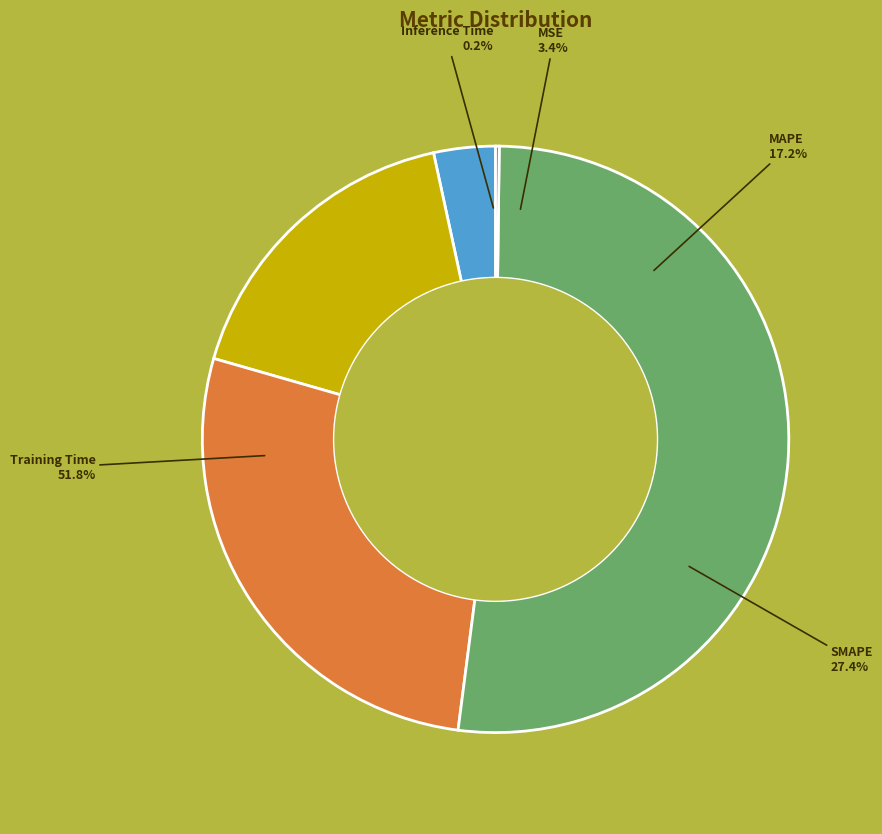

To the nearest percent, what percentage of the pie is SMAPE?

27%